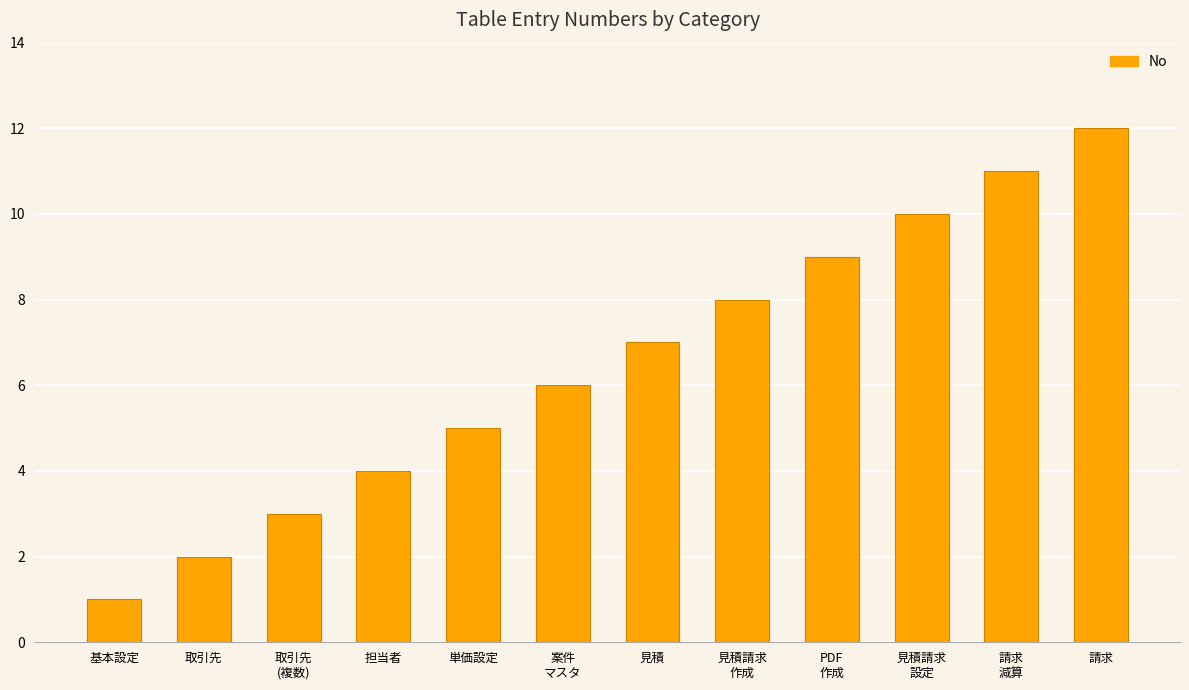

What is the difference between the values at 単価設定 and 担当者?

1